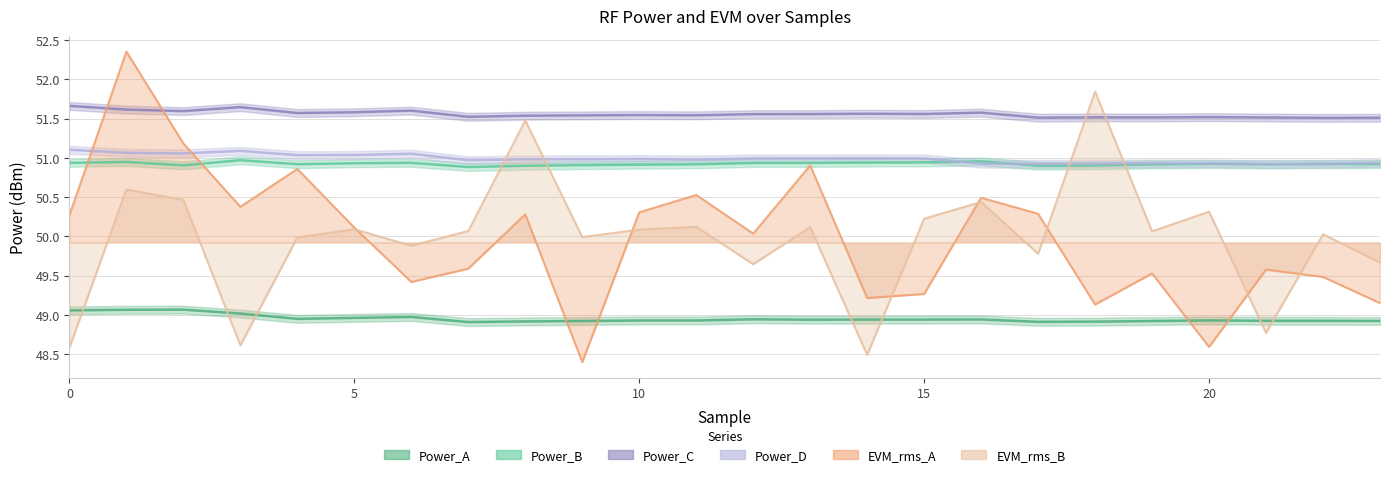

What is the difference between the second highest and second lowest values in the Power_C series?

0.1